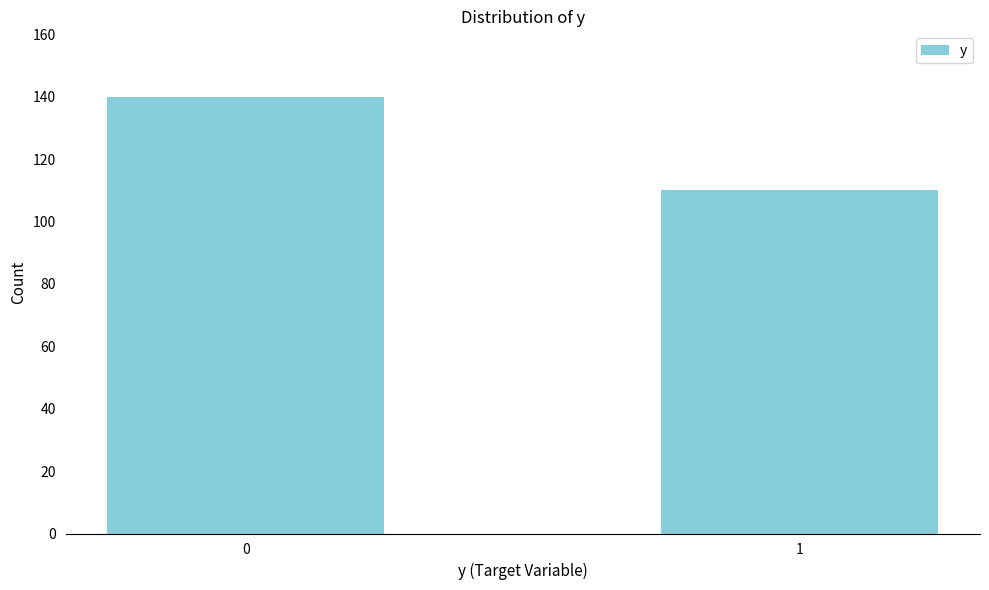

Reading left to right, what are all the values shown in this chart?

0=140	1=110